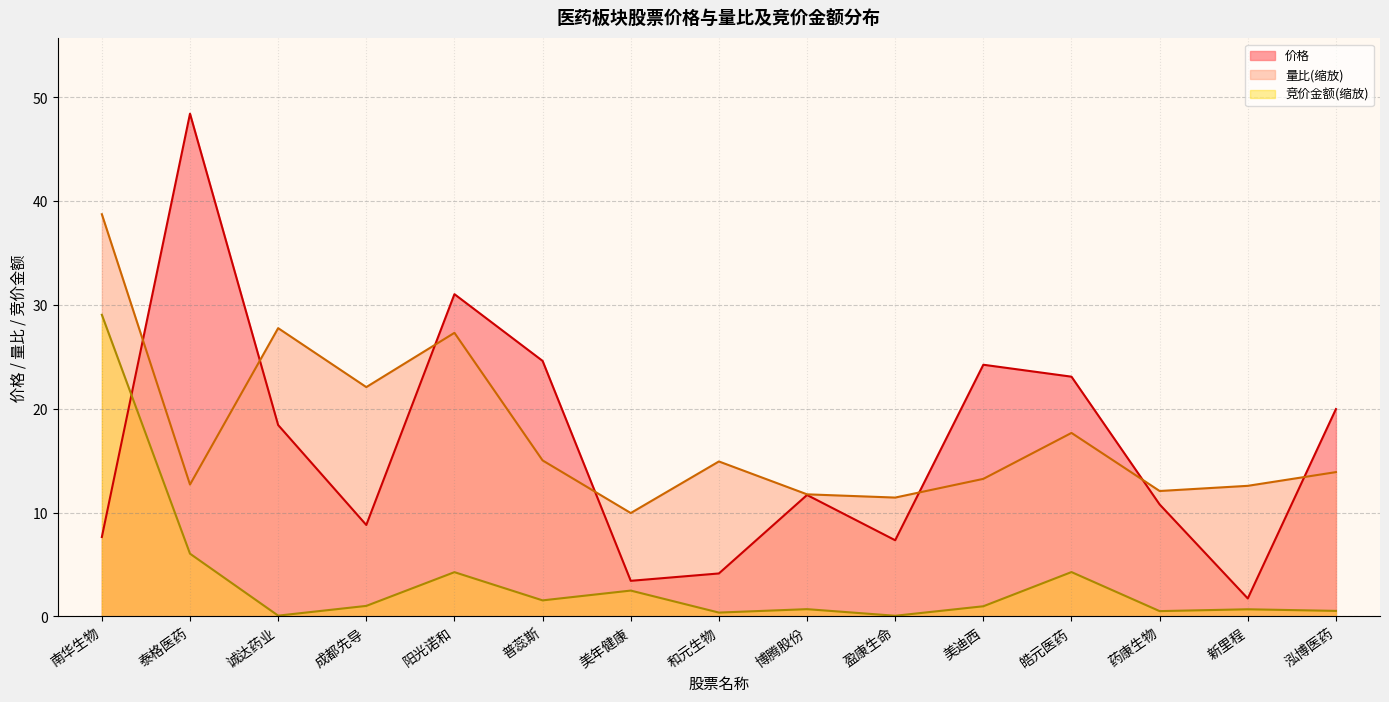

Where is the first local maximum for 竞价金额?

阳光诺和